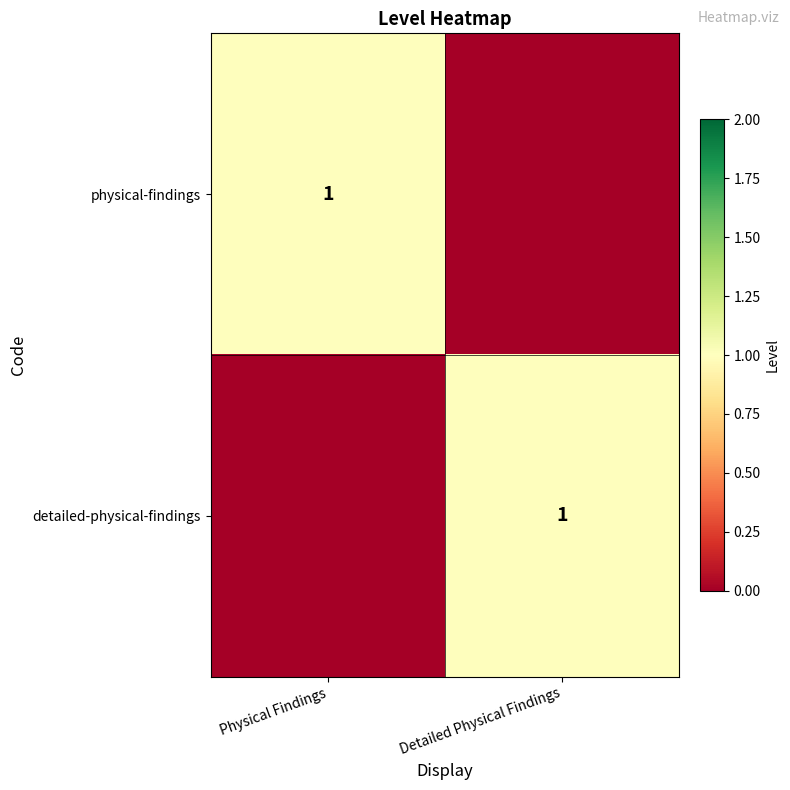

The physical-findings series shows 1 at Physical Findings. True or false?

True